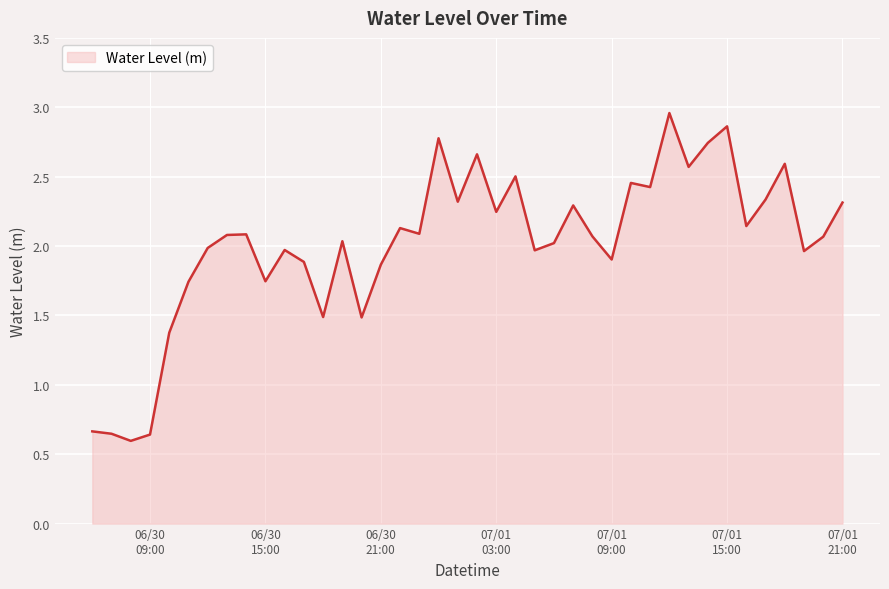

What is the difference between the maximum and minimum values?

2.4